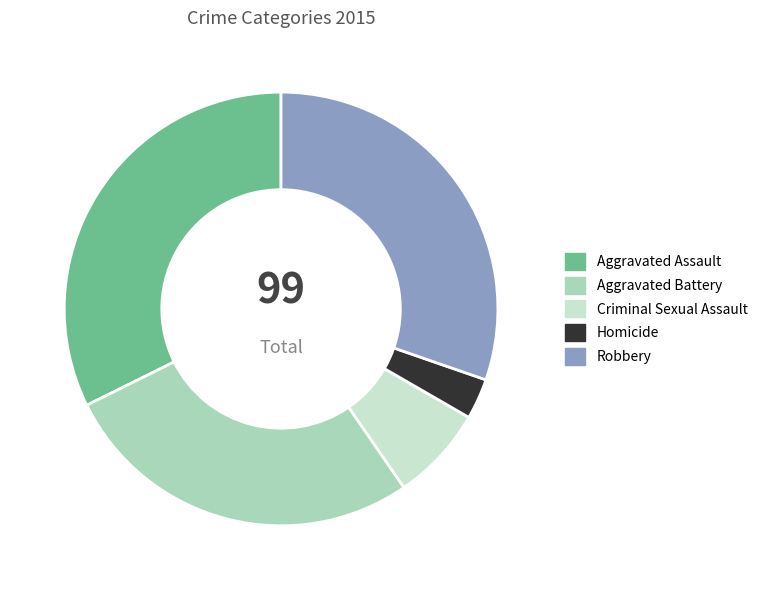

To the nearest percent, what is the difference between the largest and smallest slice percentages?

29%